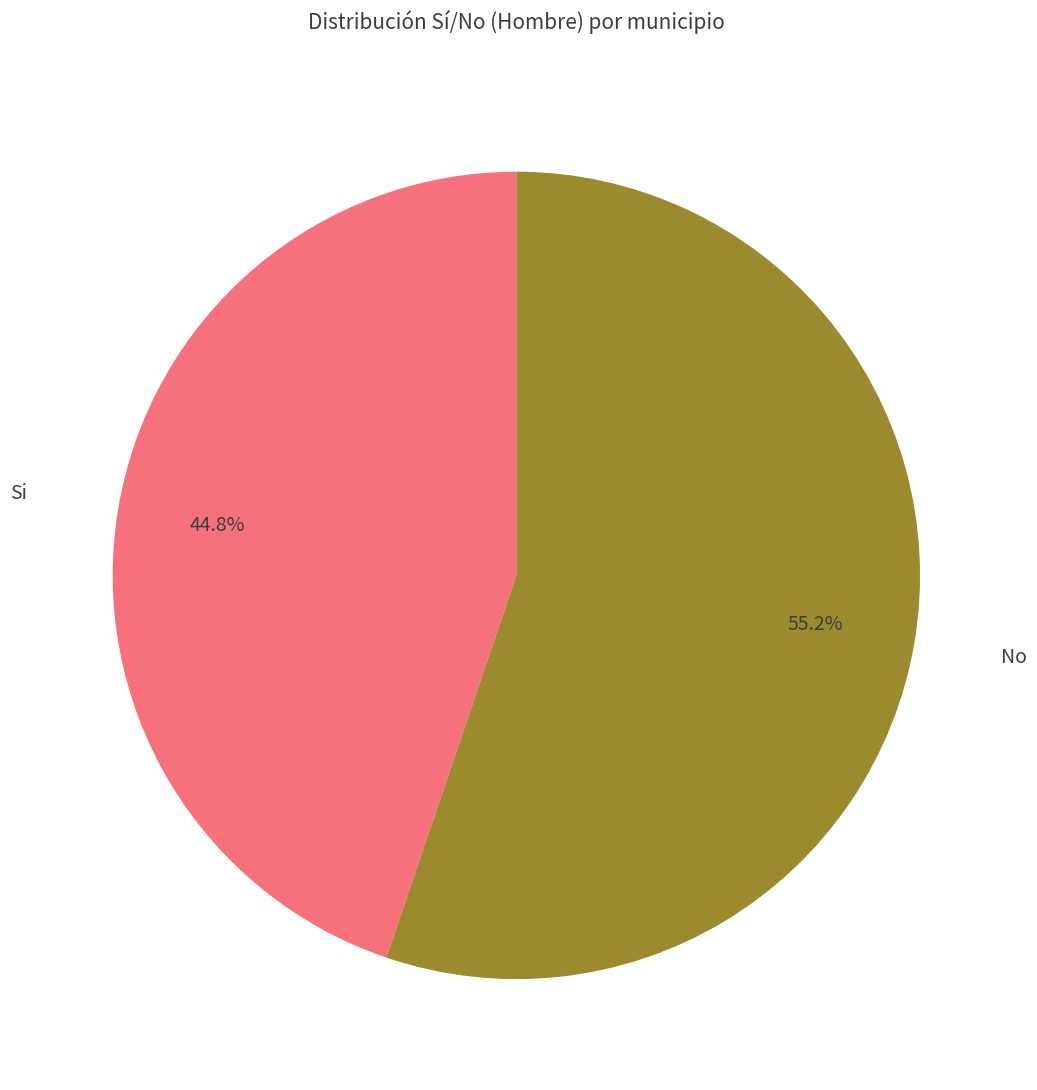

Does any single category account for the majority?

Yes